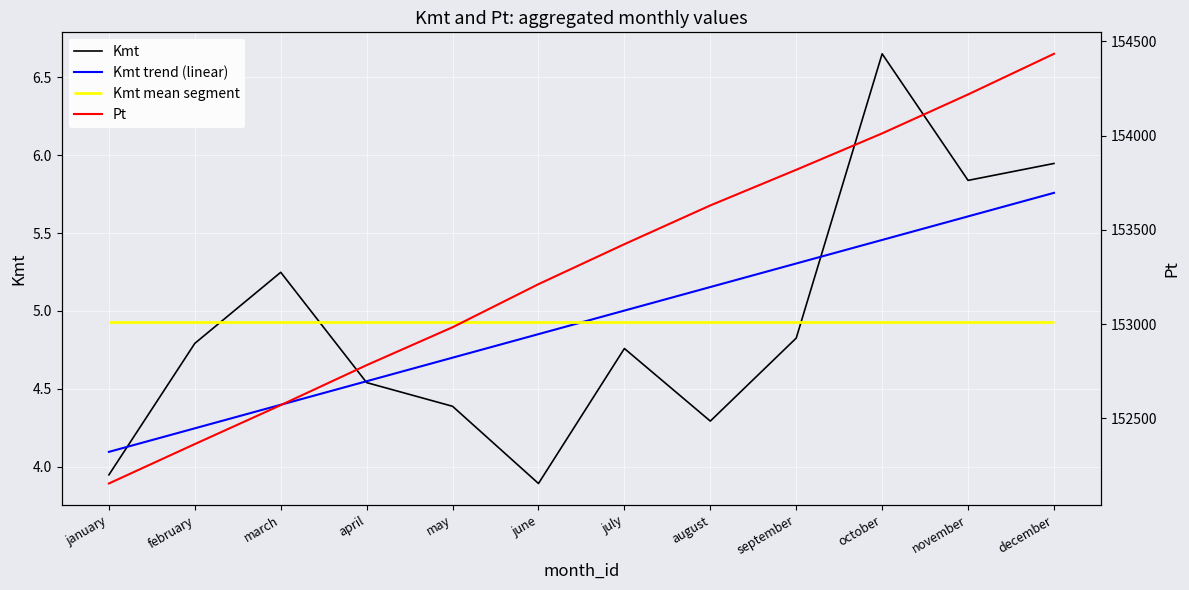

Where is Kmt nearest to the value 5?

september